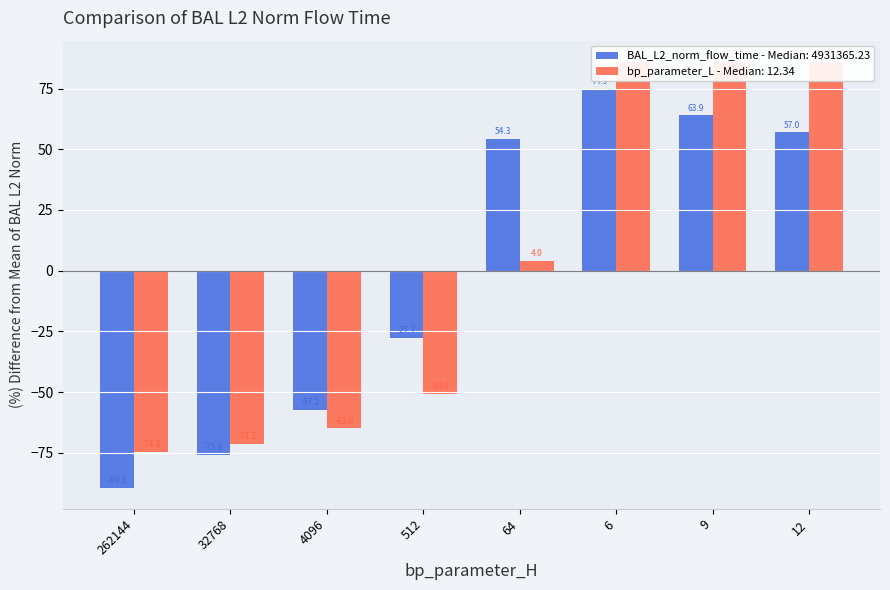

At which category is the sum across all series the highest?

6